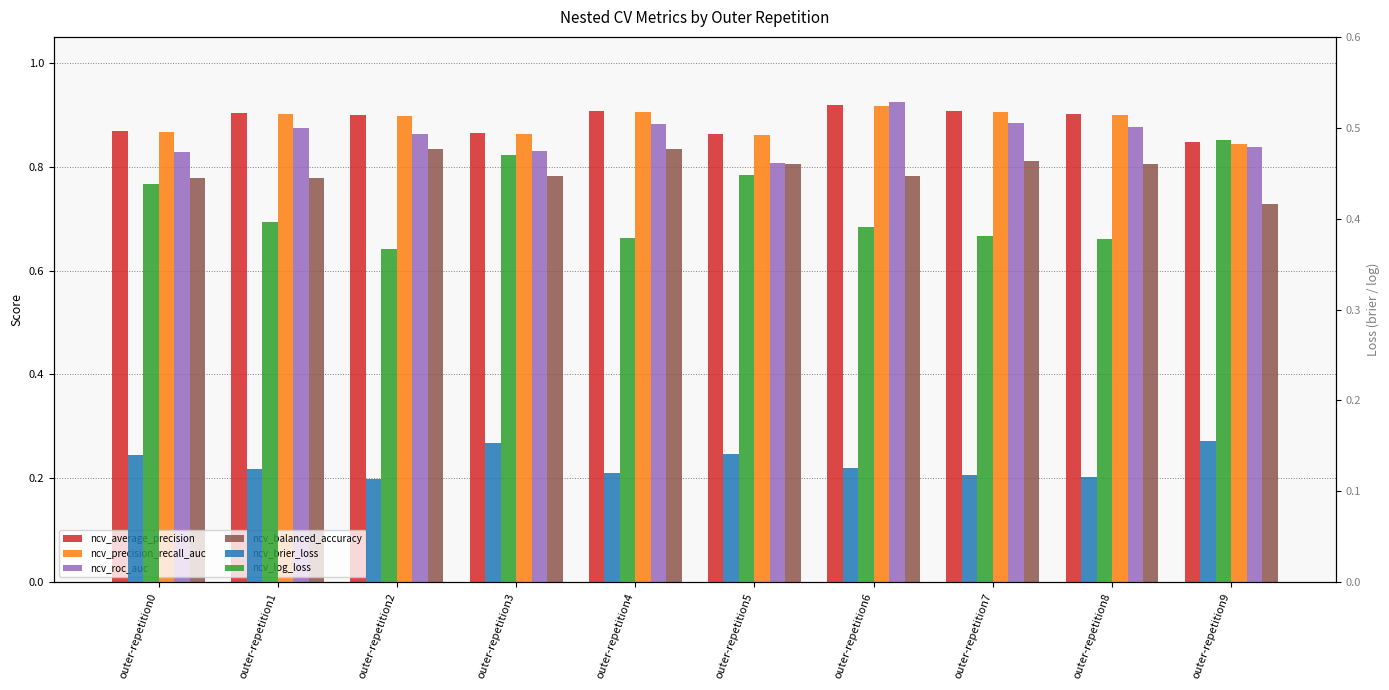

Rank the categories by ncv_brier_loss value from highest to lowest.

outer-repetition9, outer-repetition3, outer-repetition5, outer-repetition0, outer-repetition6, outer-repetition1, outer-repetition4, outer-repetition7, outer-repetition8, outer-repetition2